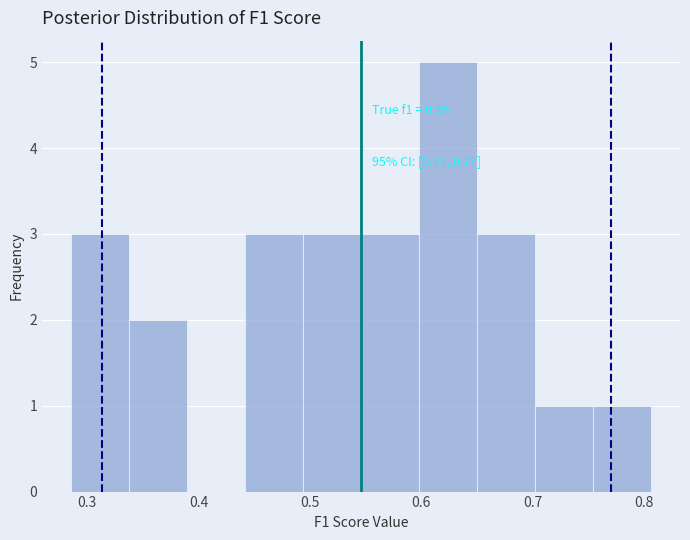

Over which range of the x-axis is the bar tallest?

0.60 to 0.65